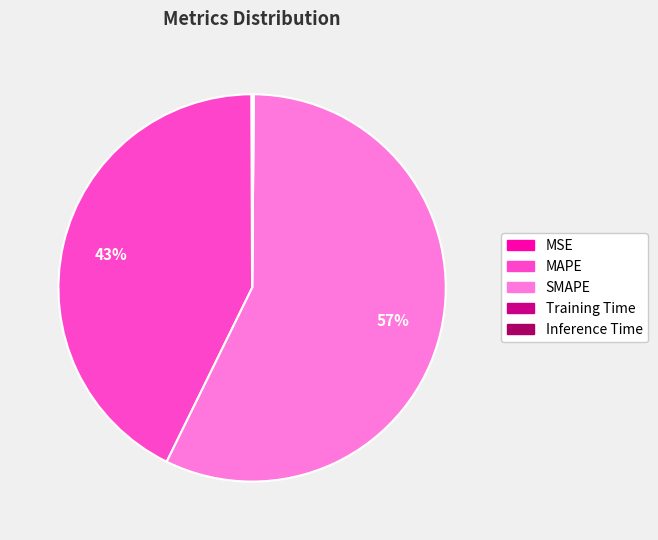

Is SMAPE the majority of the pie?

Yes